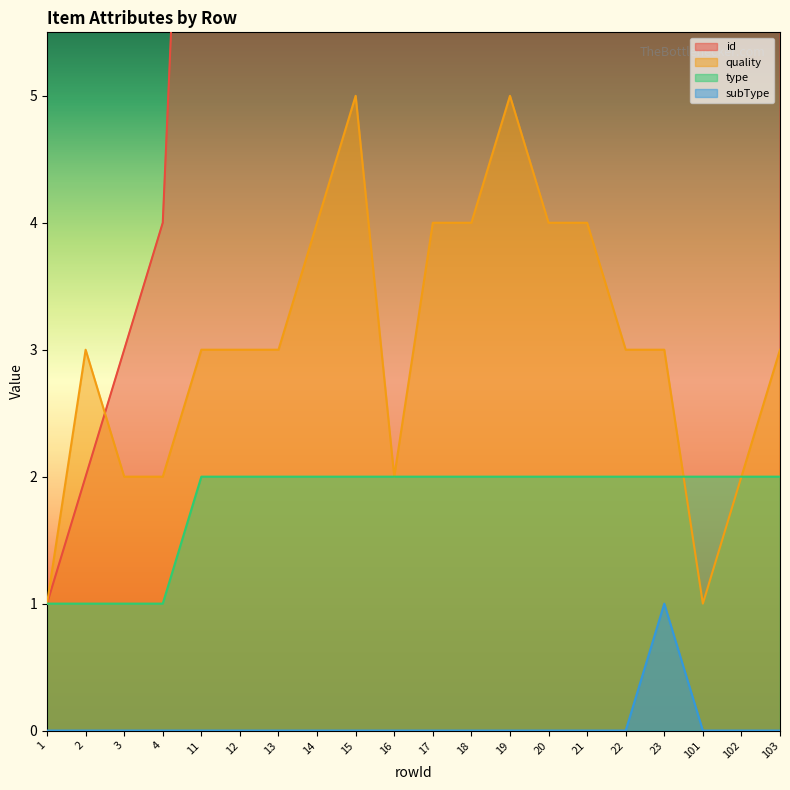

How many categories are shown in the chart?

20